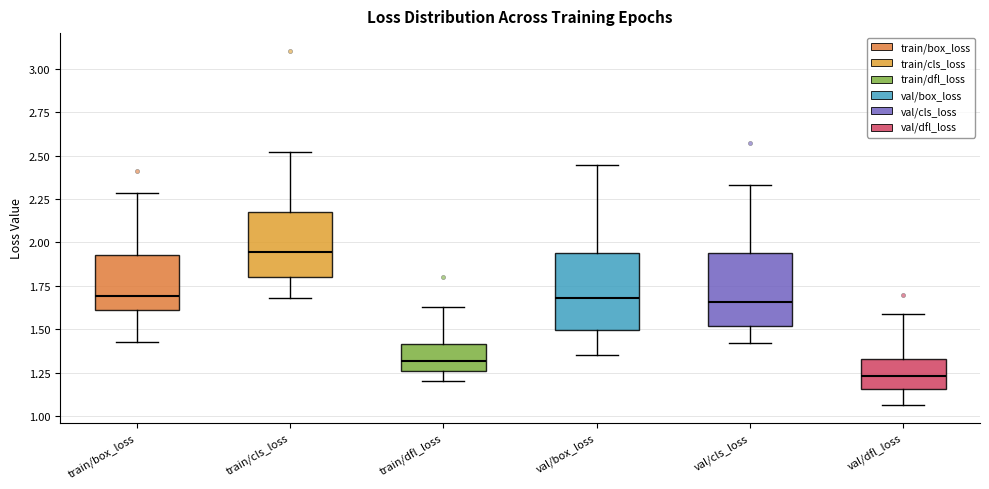

Where is the lower edge of the box for val/dfl_loss on the y-axis? The values are not printed on the chart, so give them approximately, as read against the axis.

1.15